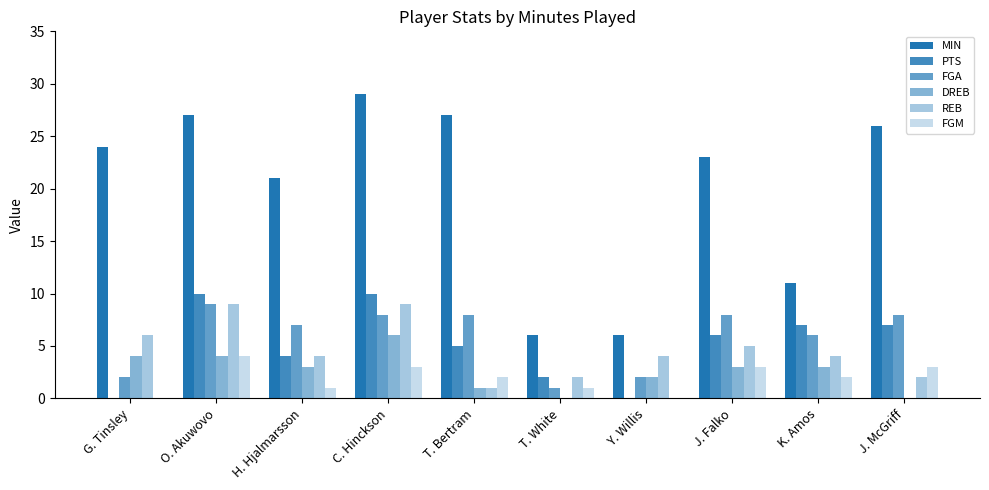

Reading right to left, extract all data points from this chart.

MIN: 26	11	23	6	6	27	29	21	27	24
PTS: 7	7	6	0	2	5	10	4	10	0
FGA: 8	6	8	2	1	8	8	7	9	2
DREB: 0	3	3	2	0	1	6	3	4	4
REB: 2	4	5	4	2	1	9	4	9	6
FGM: 3	2	3	0	1	2	3	1	4	0